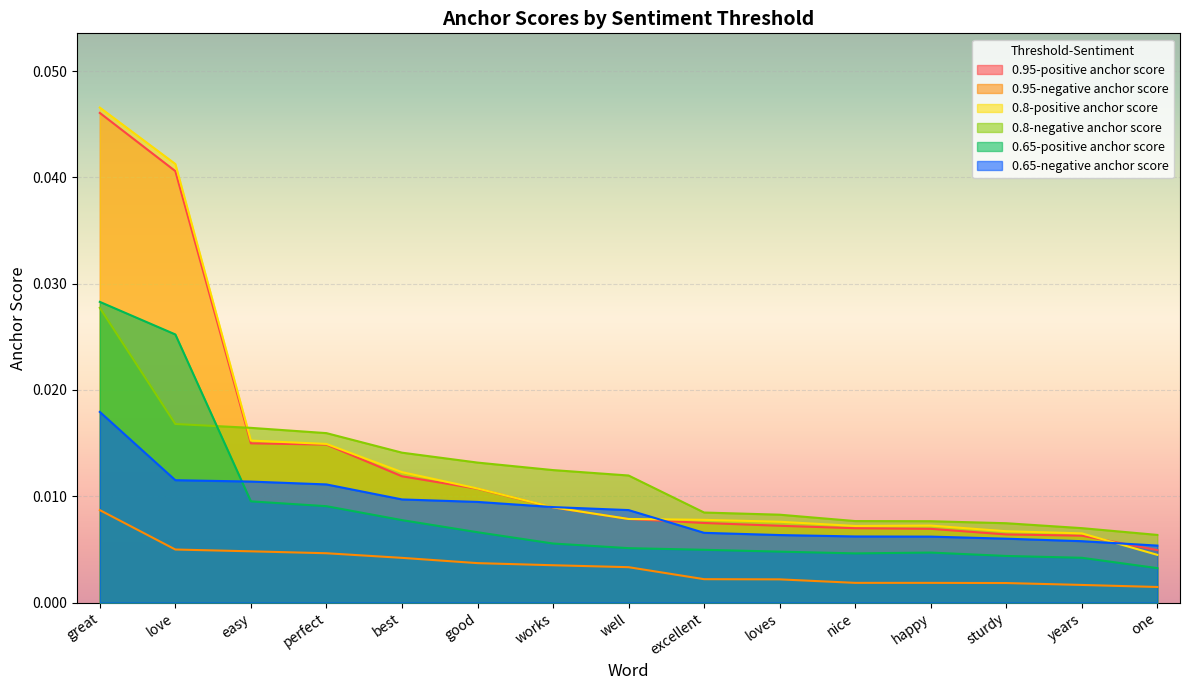

What is the label of the 6th point from the left?

good